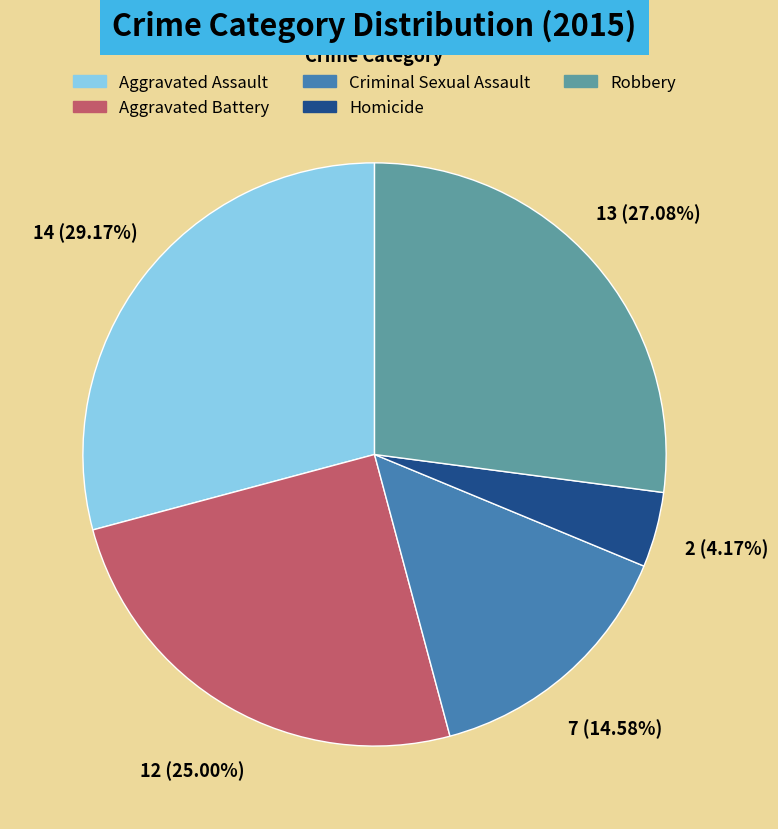

Rank the categories by value from lowest to highest.

Homicide, Criminal Sexual Assault, Aggravated Battery, Robbery, Aggravated Assault